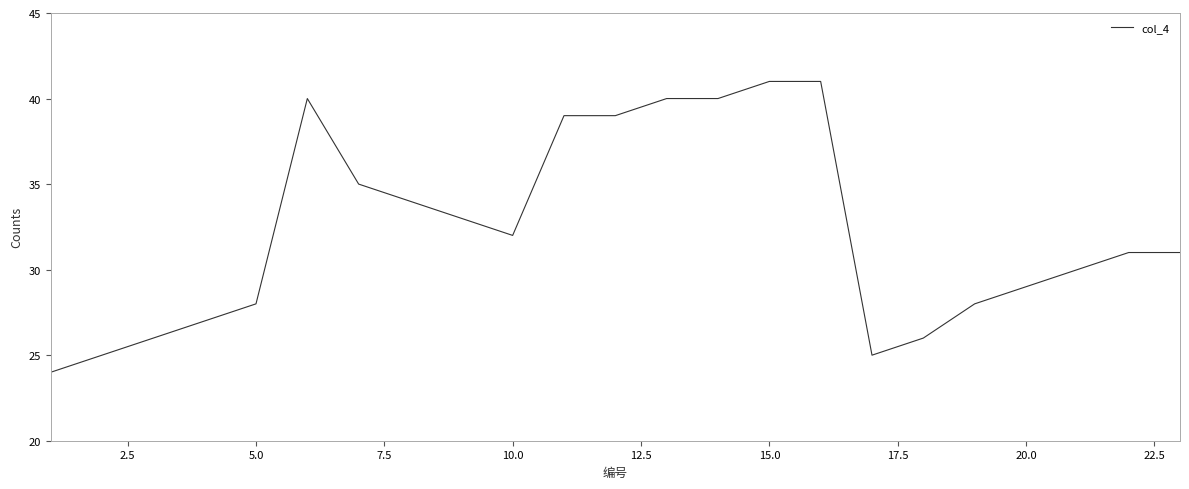

What is the maximum value shown in the chart?

41